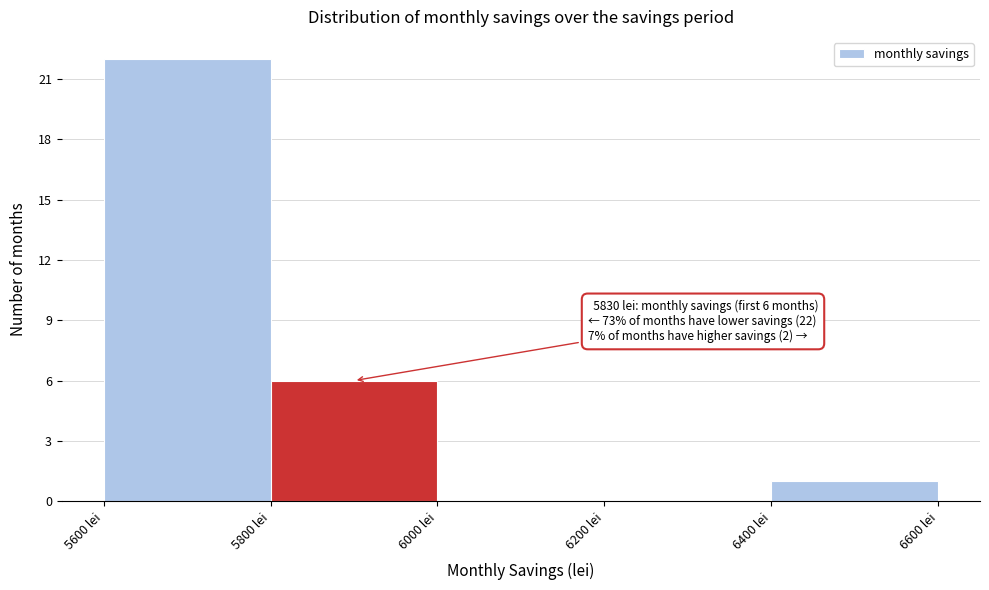

Which range on the x-axis has the tallest bar?

5600 to 5800